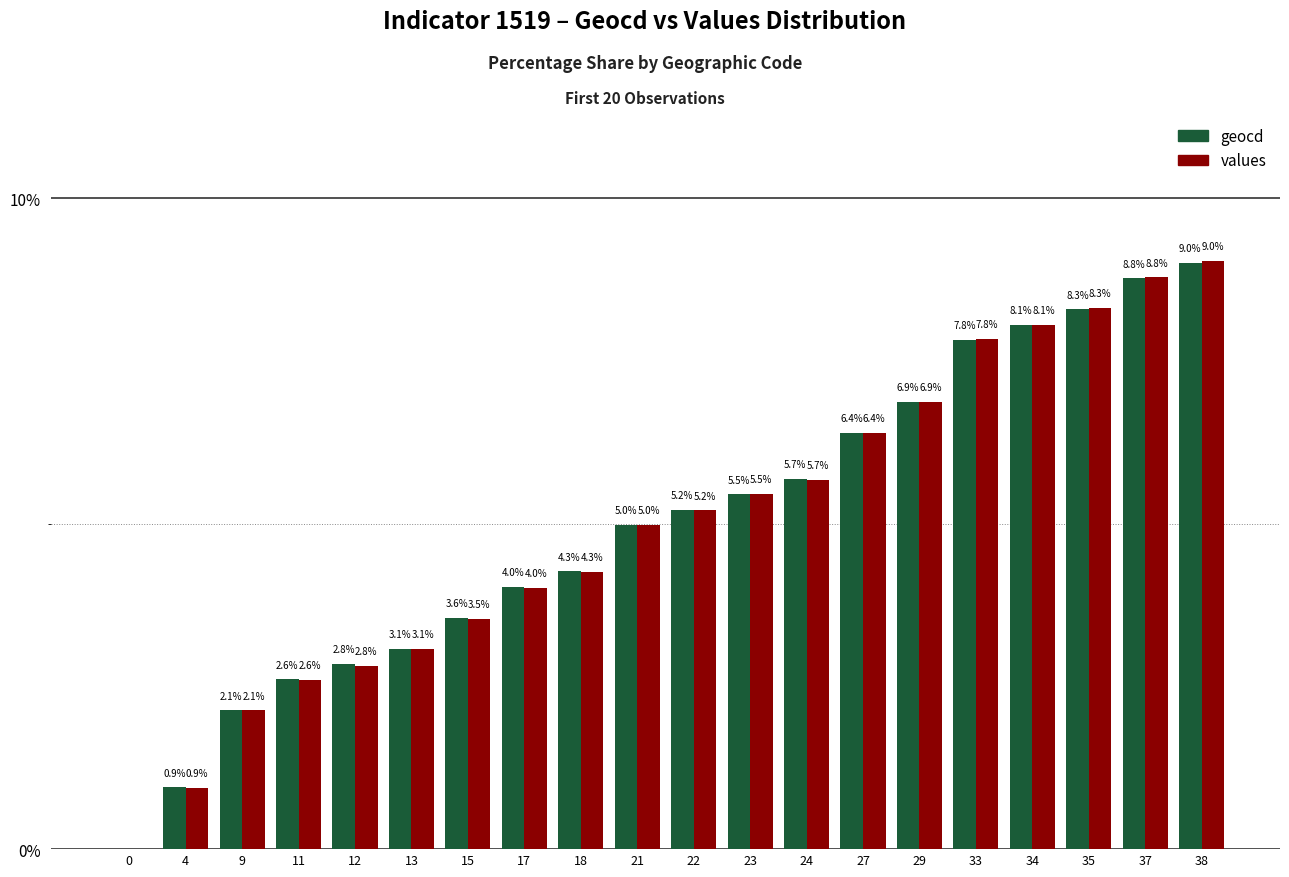

Reading left to right, list all the values displayed in this chart.

geocd: 0=0.0	4=0.9	9=2.1	11=2.6	12=2.8	13=3.1	15=3.6	17=4.0	18=4.3	21=5.0	22=5.2	23=5.5	24=5.7	27=6.4	29=6.9	33=7.8	34=8.1	35=8.3	37=8.8	38=9.0
values: 0=0.0	4=0.9	9=2.1	11=2.6	12=2.8	13=3.1	15=3.5	17=4.0	18=4.3	21=5.0	22=5.2	23=5.5	24=5.7	27=6.4	29=6.9	33=7.8	34=8.1	35=8.3	37=8.8	38=9.0